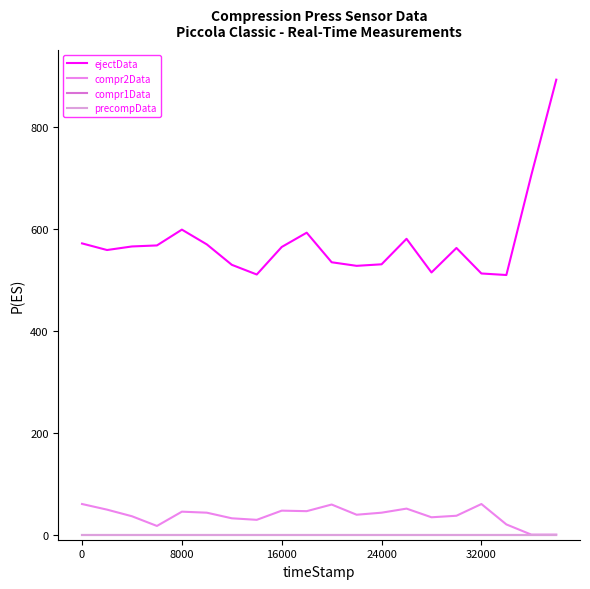

Count the number of data series in this chart.

4